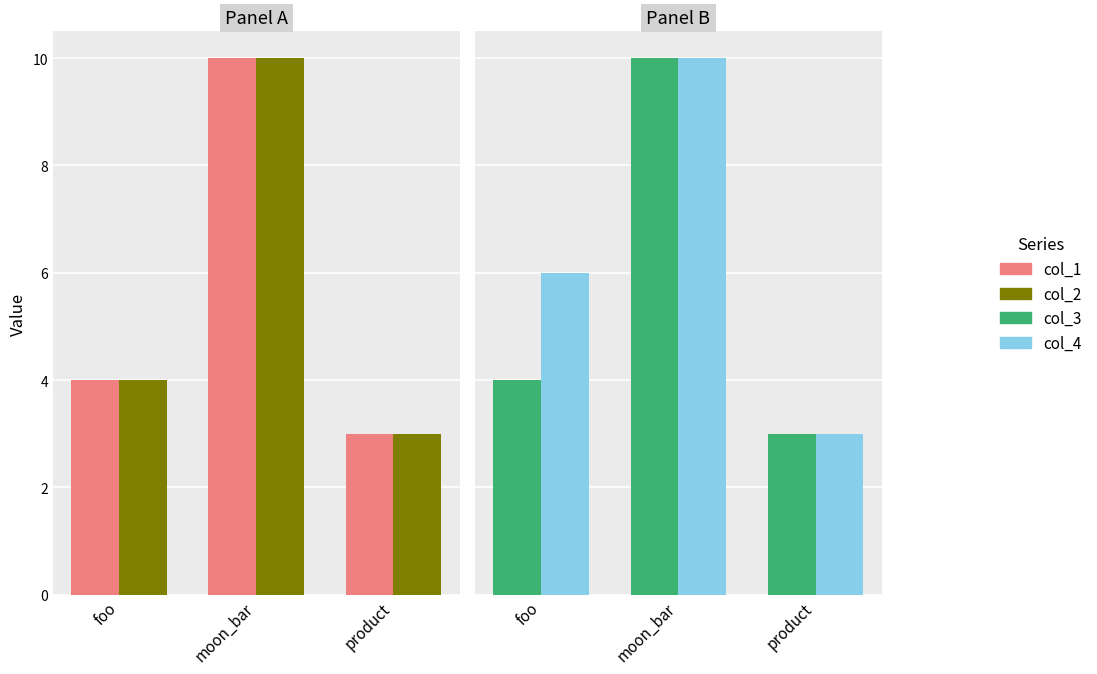

Count the number of categories in the chart.

3